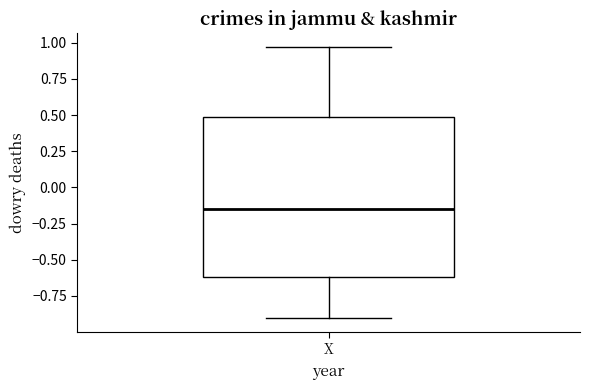

Where is the upper edge of the box for X on the y-axis? The values are not printed on the chart, so give them approximately, as read against the axis.

0.50